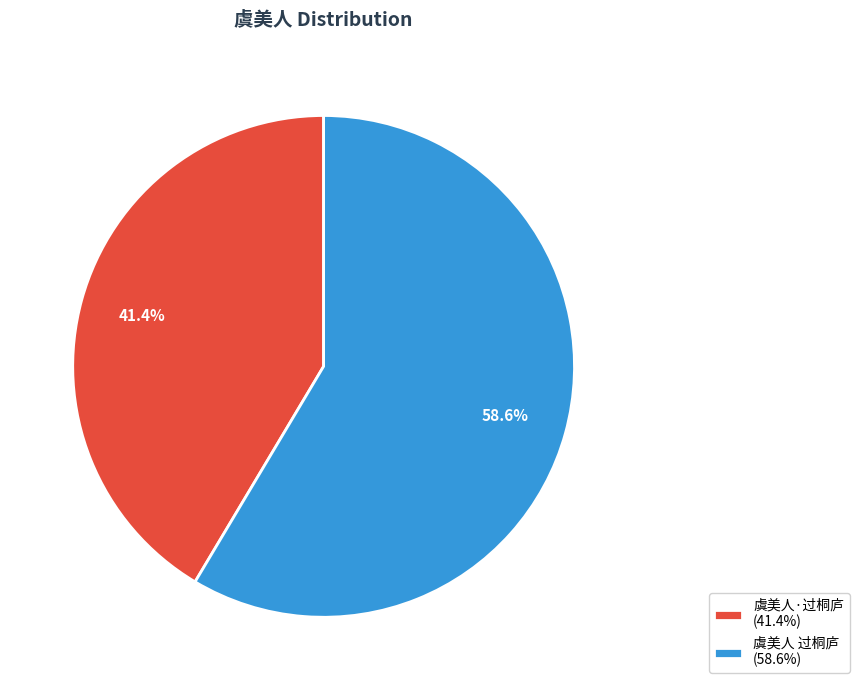

Which slice is the largest?

虞美人 过桐庐